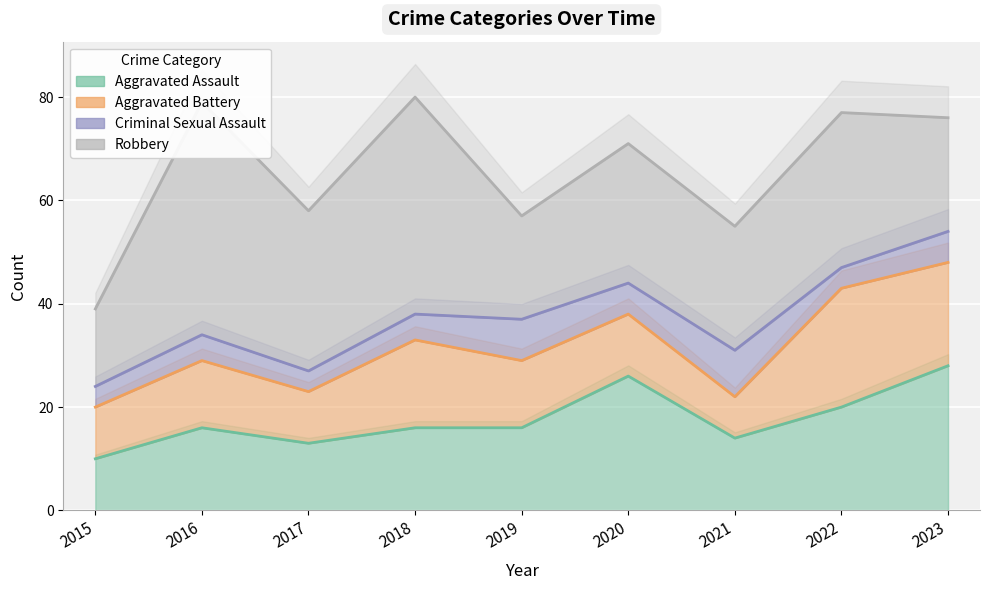

The value of Aggravated Battery at 2019 is 5. True or false?

False